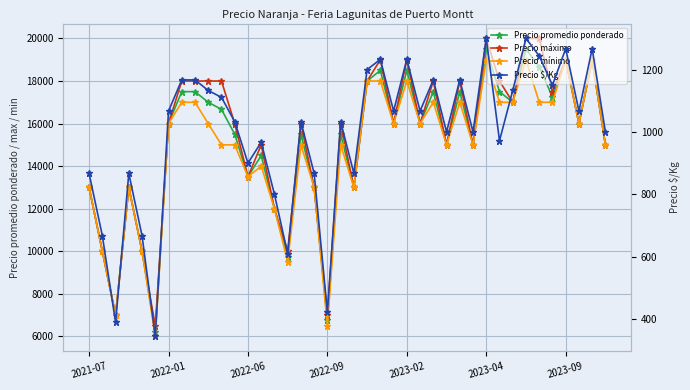

Is this an area chart (filled region under the line)?

No